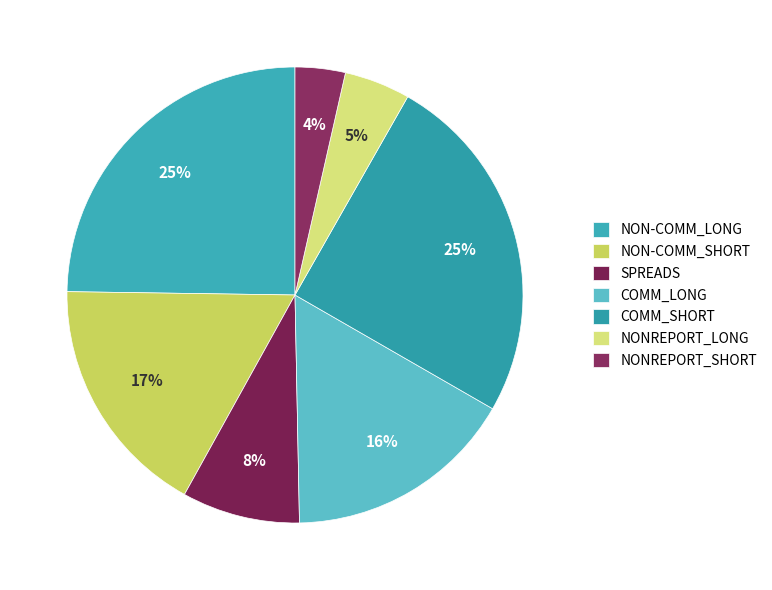

Which has a higher value, NON-COMM_LONG or NONREPORT_SHORT?

NON-COMM_LONG